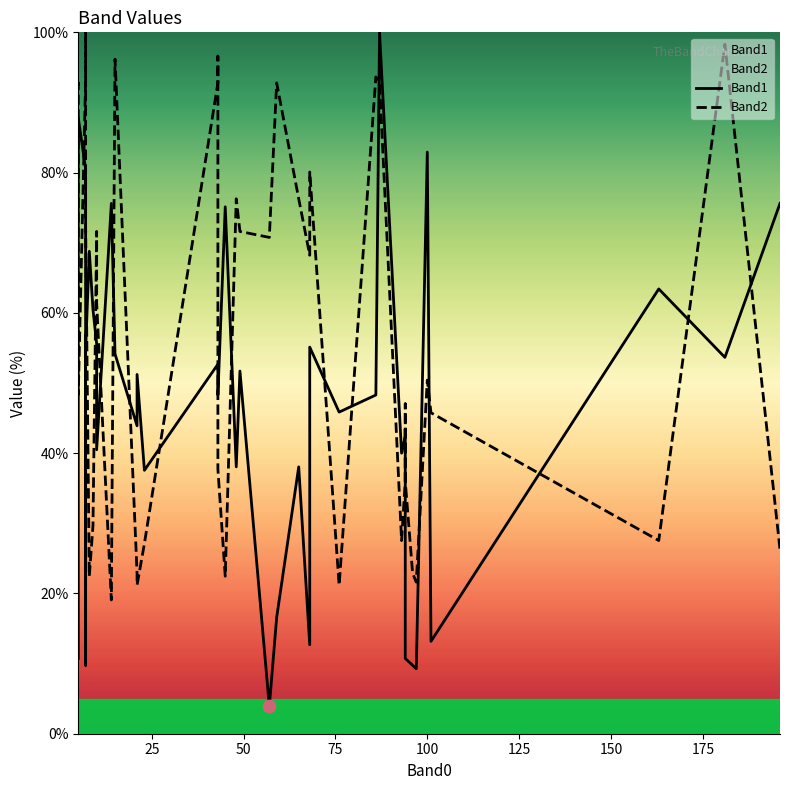

Which series has the largest total across all categories?

Band2